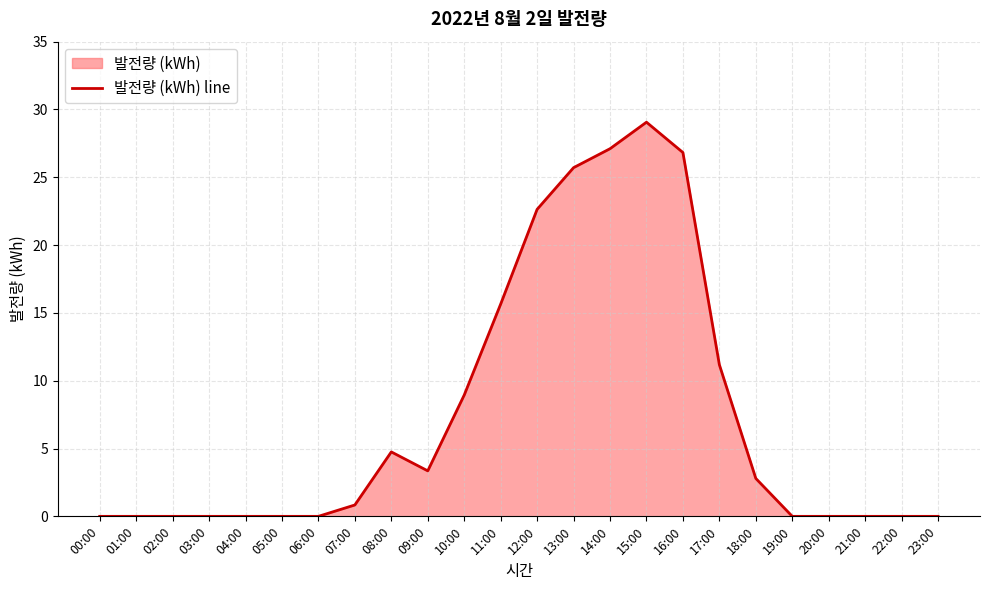

What is the sum of the values at 10:00 and 17:00?

20.1